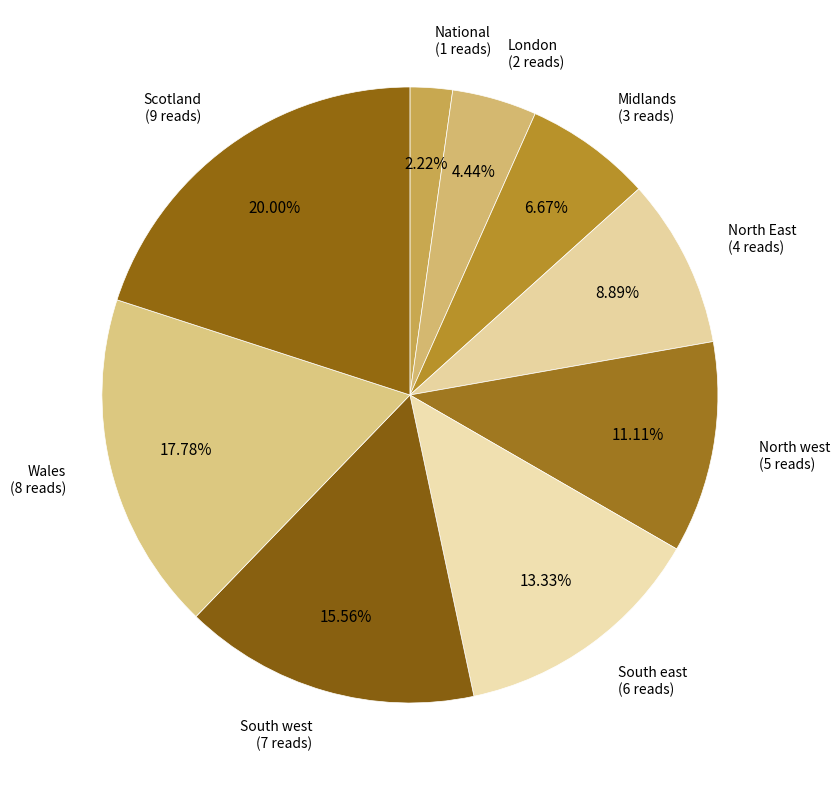

Rank the categories by value from lowest to highest.

National, London, Midlands, North East, North west, South east, South west, Wales, Scotland